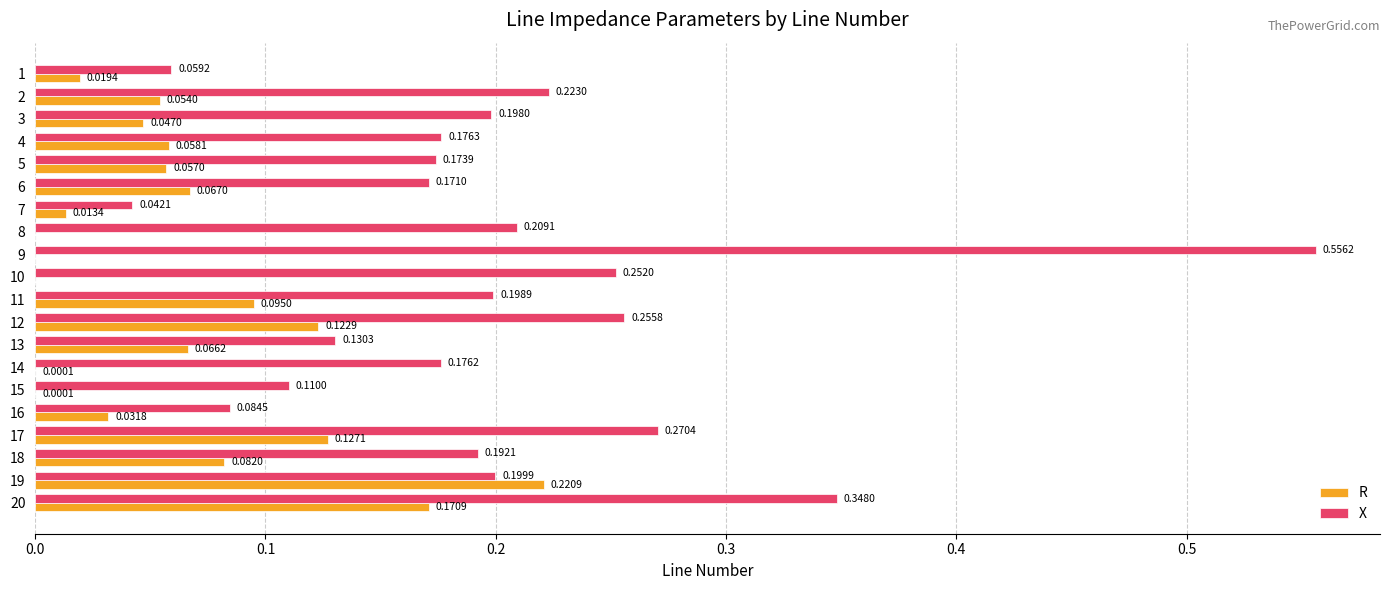

What is the sum of all X values?

4.0